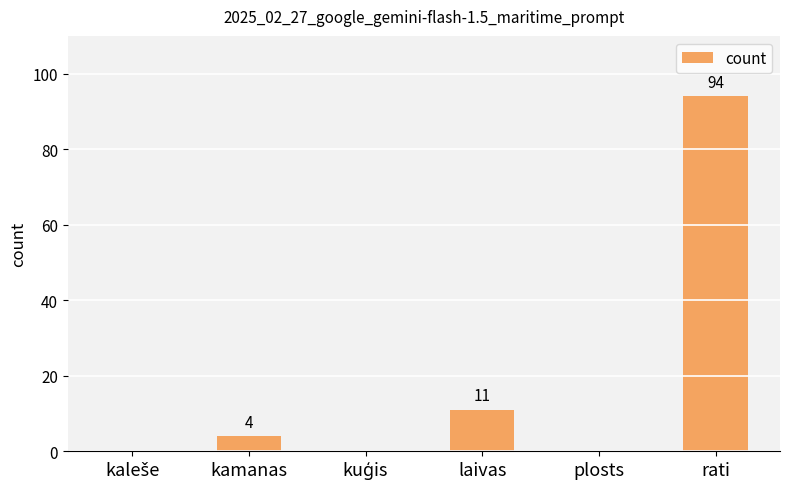

The chart shows a value of 46 at plosts. True or false?

False